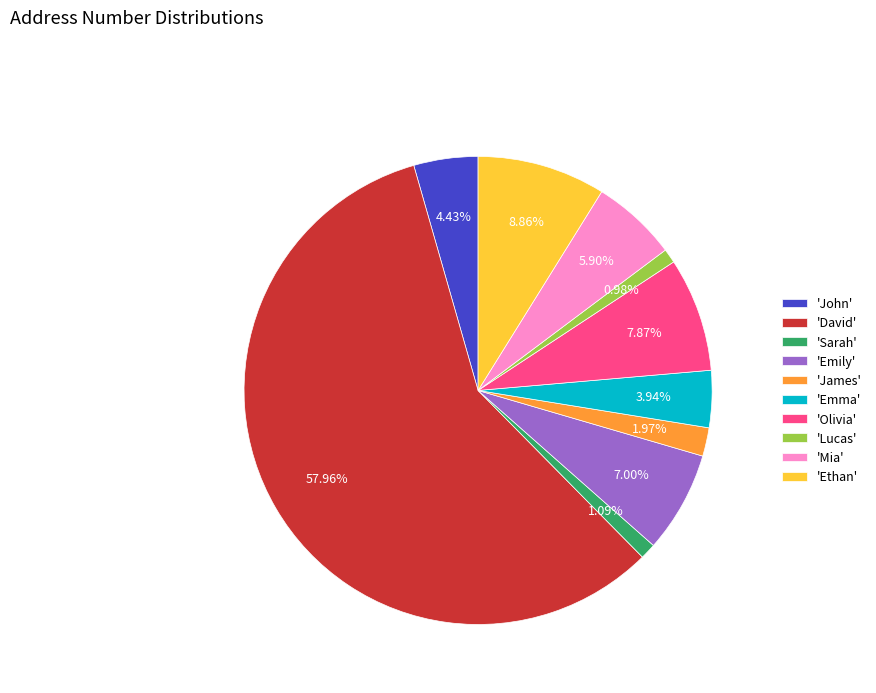

Which has a higher value, 'Ethan' or 'Mia'?

'Ethan'